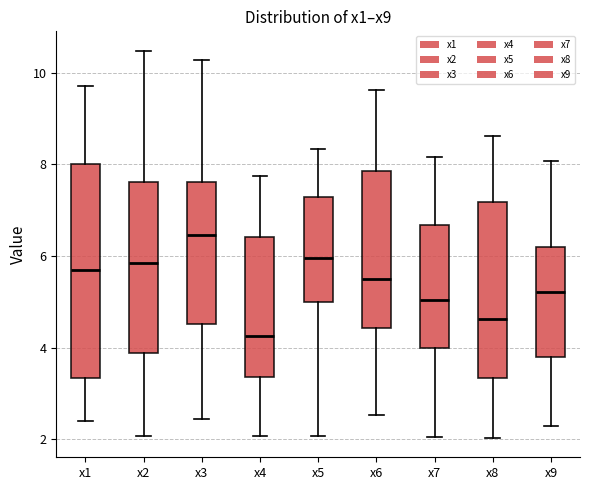

Which box has the lowest median line?

x4